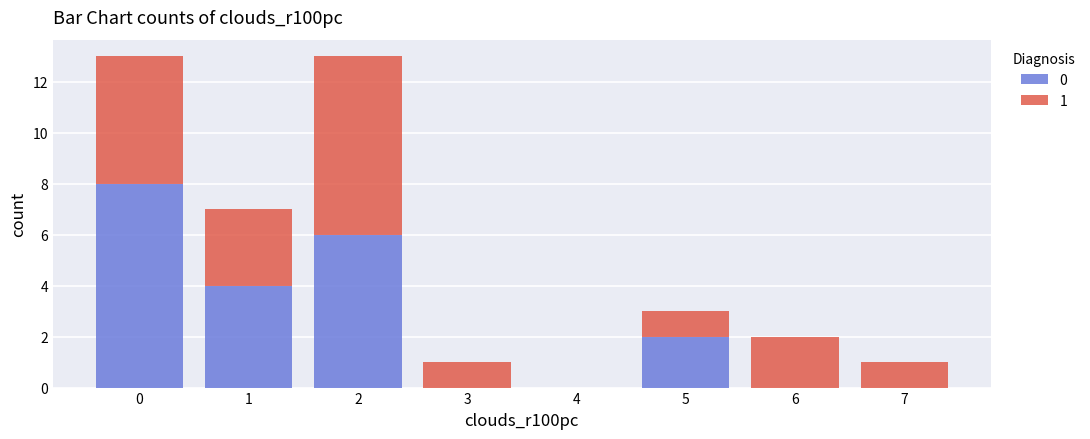

True or false: 0 has a value of 3 at 5.

False